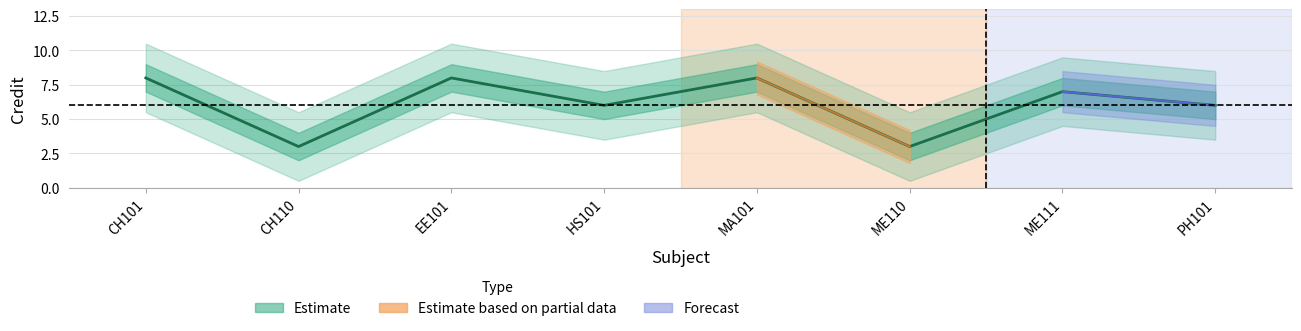

What is the label of the 1st point from the left?

CH101